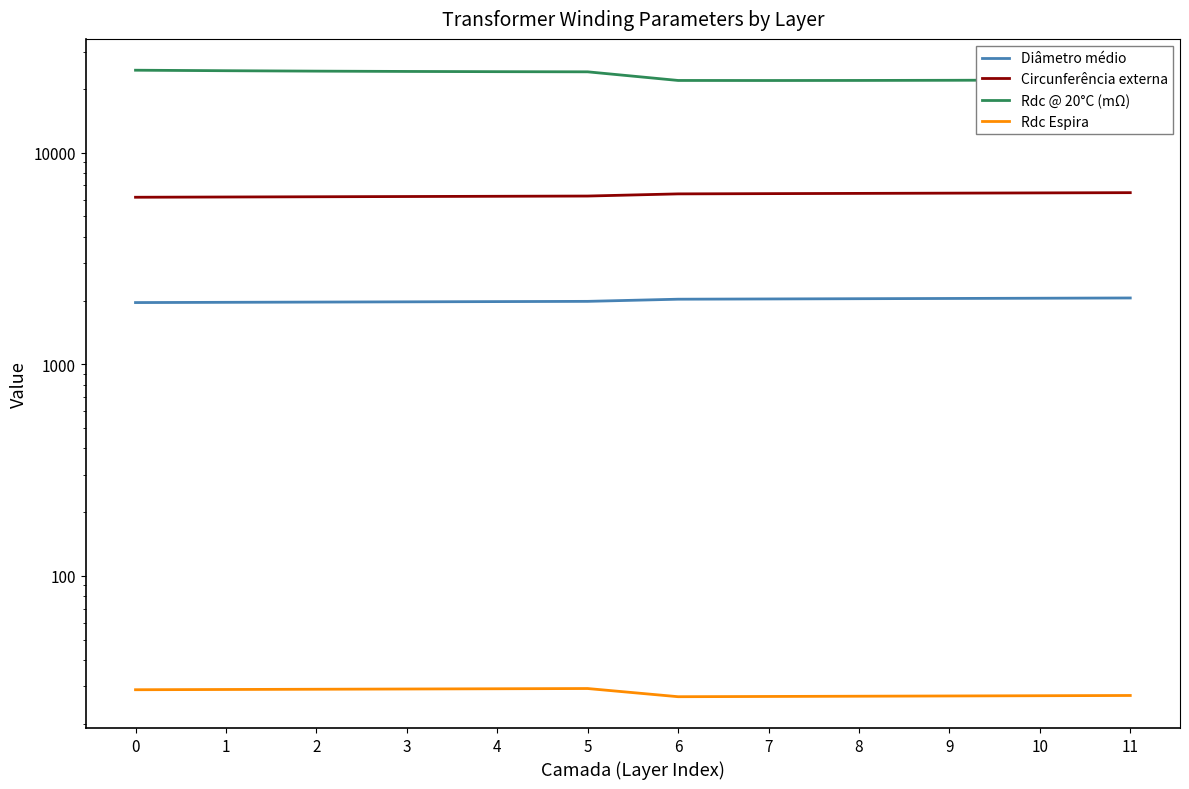

Reading left to right, extract all data points from this chart.

Diâmetro médio: 0=1957.0	1=1962.2	2=1967.4	3=1972.5	4=1977.7	5=1982.9	6=2030.0	7=2035.4	8=2040.9	9=2046.3	10=2051.8	11=2057.3
Circunferência externa: 0=6157.5	1=6173.7	2=6190.0	3=6206.3	4=6222.6	5=6238.8	6=6387.2	7=6404.4	8=6421.5	9=6438.7	10=6455.8	11=6473.0
Rdc @ 20°C (mΩ): 0=24539.6	1=24405.1	2=24294.9	3=24213.0	4=24152.3	5=24112.9	6=21950.8	7=21939.2	8=21954.1	9=21989.2	10=22047.8	11=22126.8
Rdc Espira: 0=28.9	1=29.0	2=29.1	3=29.2	4=29.2	5=29.3	6=26.8	7=26.9	8=27.0	9=27.0	10=27.1	11=27.2